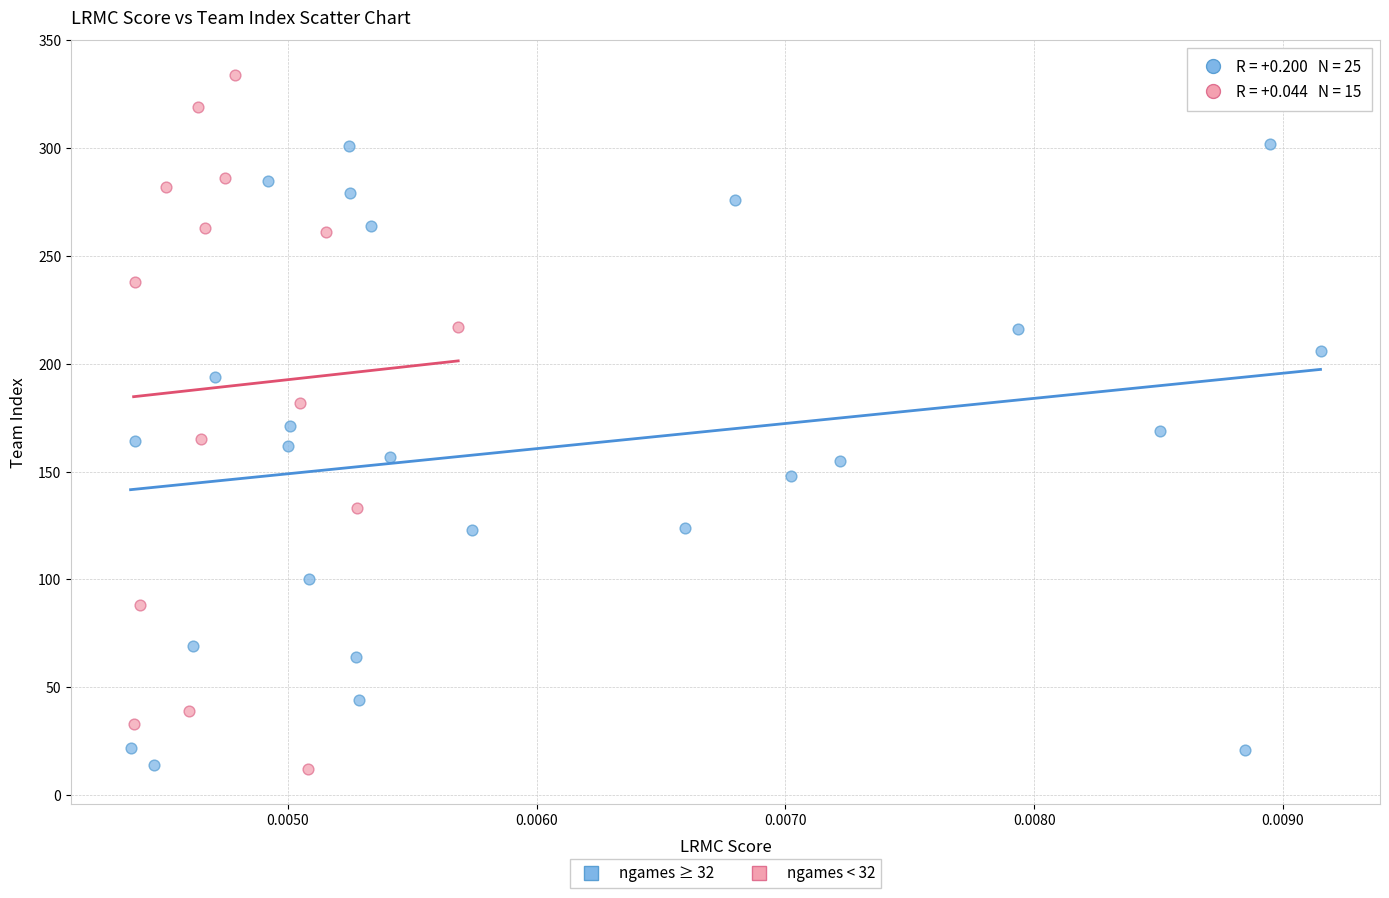

Which series reaches the maximum Y coordinate?

ngames < 32